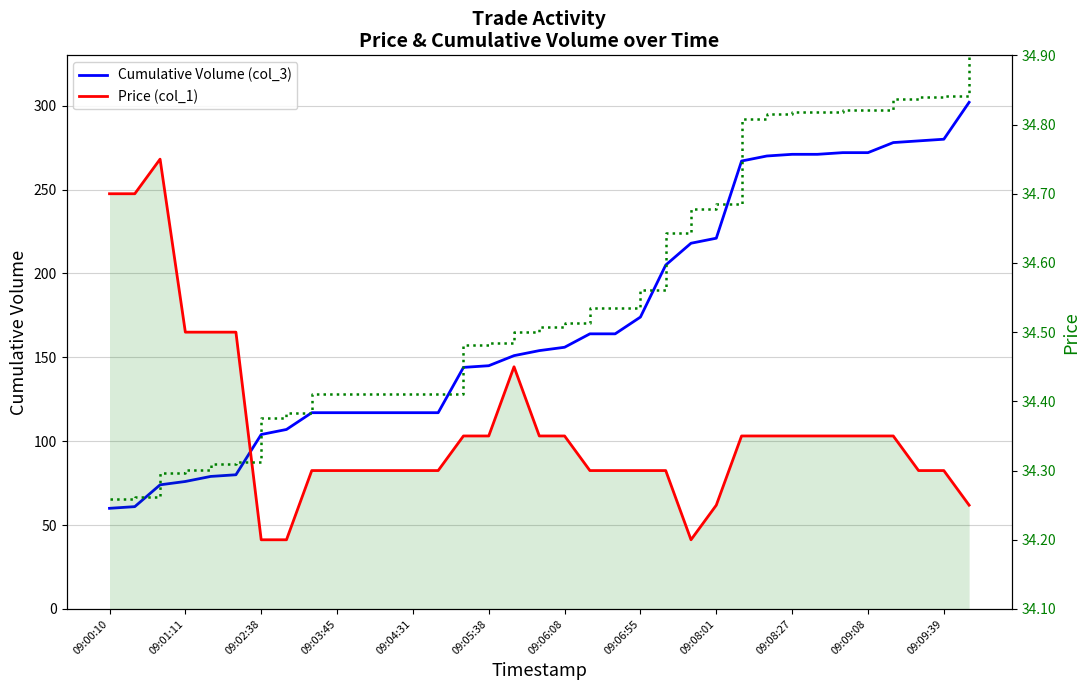

True or false: Cumulative Volume (col_3) and Price (col_1) cross at least once.

False